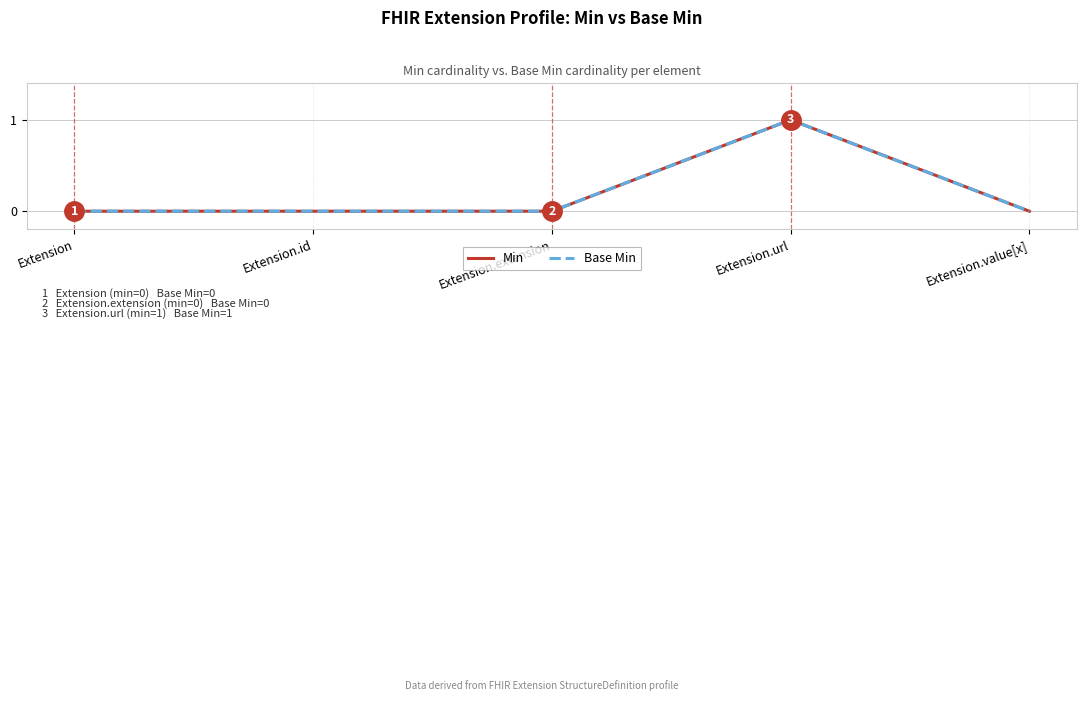

Reading left to right, what are all the values shown in this chart?

Min: 0	0	0	1	0
Base Min: 0	0	0	1	0